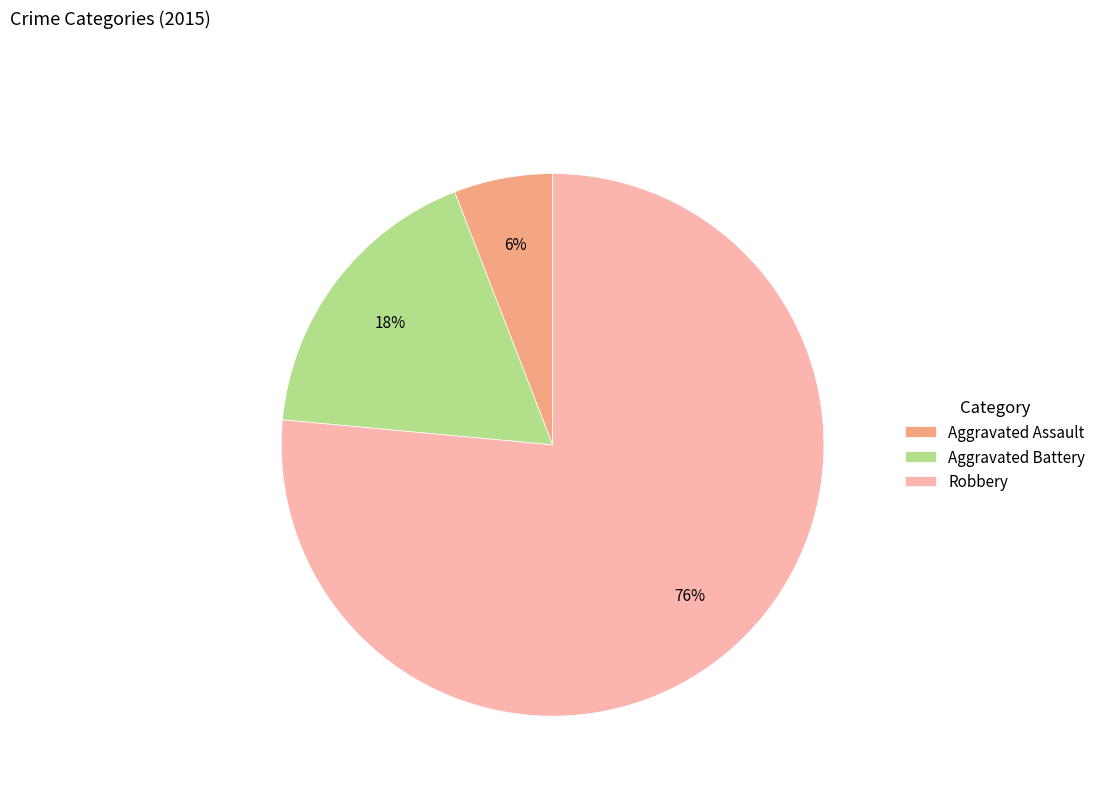

What is the largest slice in the pie chart?

Robbery